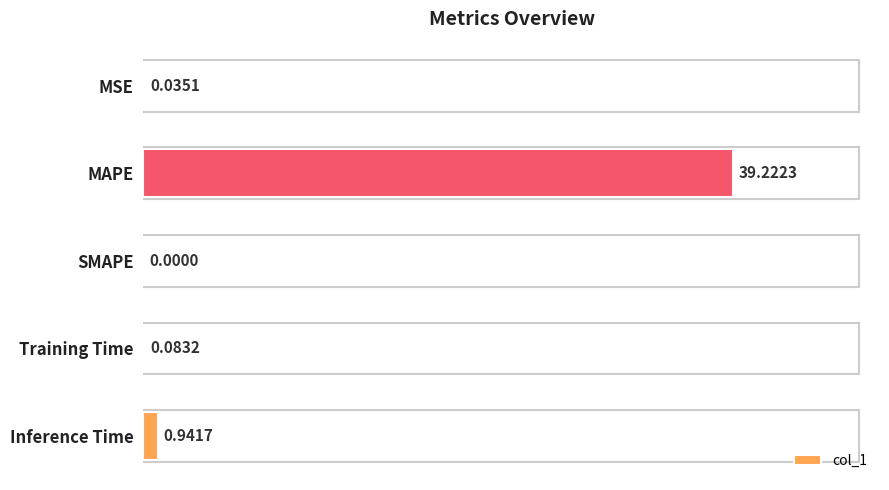

How many data points does each series have?

5